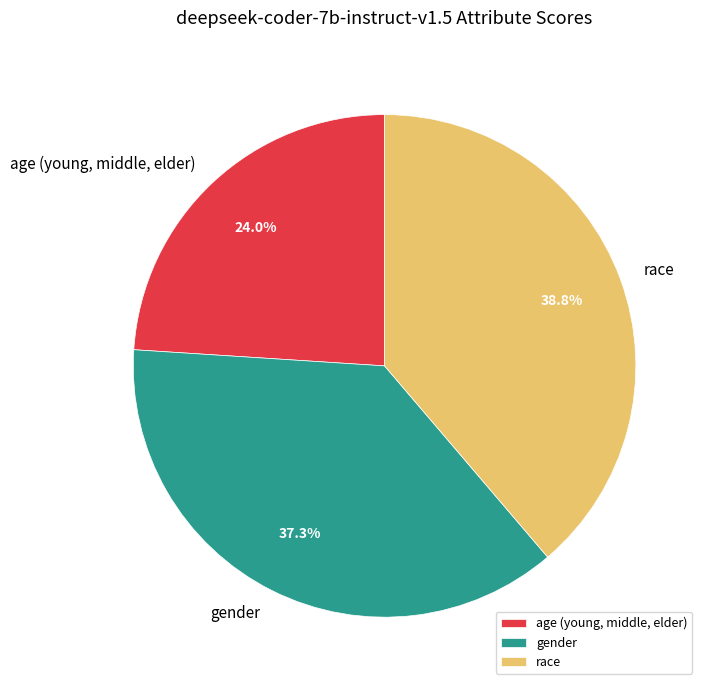

Count the number of slices in the pie.

3